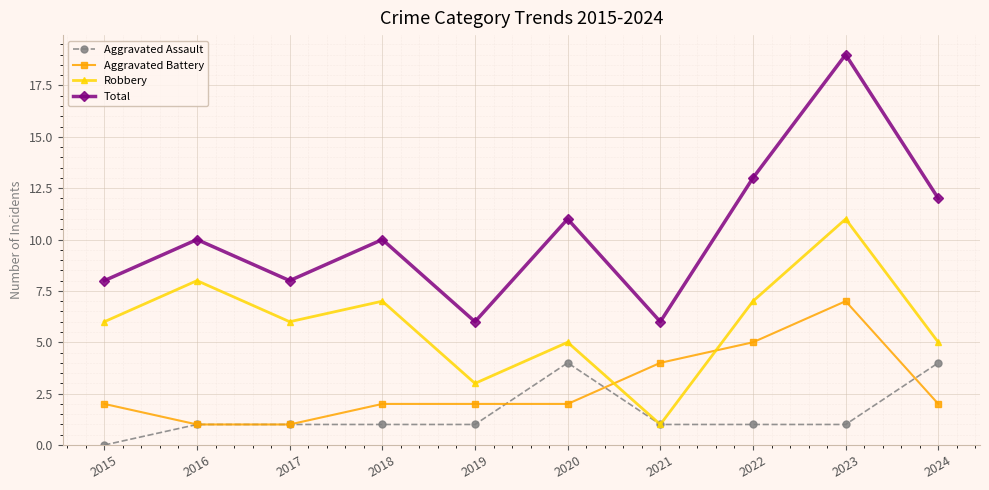

What are all the series names shown in the legend?

Aggravated Assault, Aggravated Battery, Robbery, Total